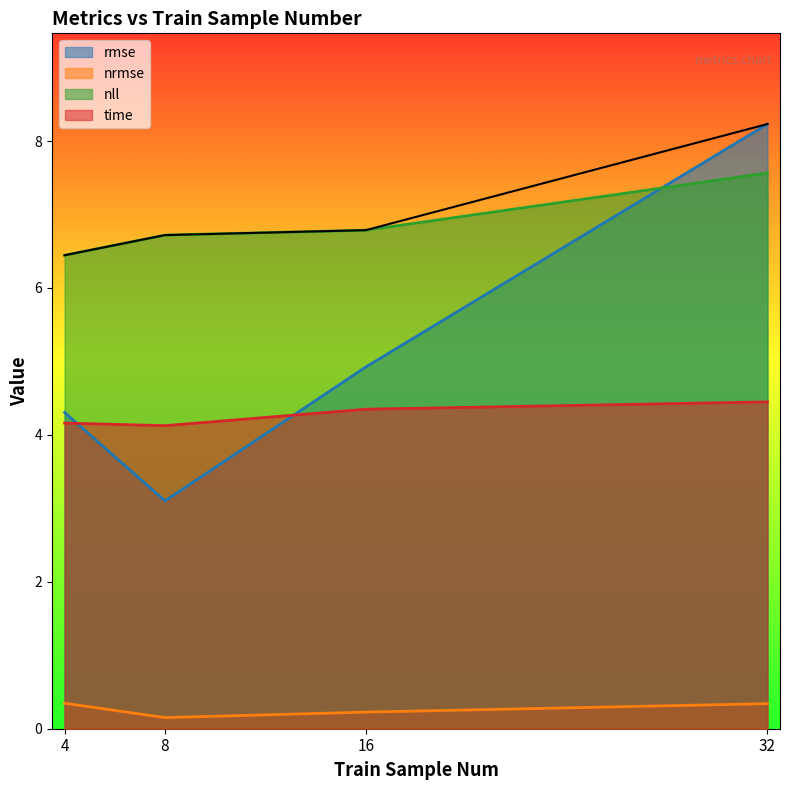

What is the difference between the nrmse values at 32 and 16?

0.1